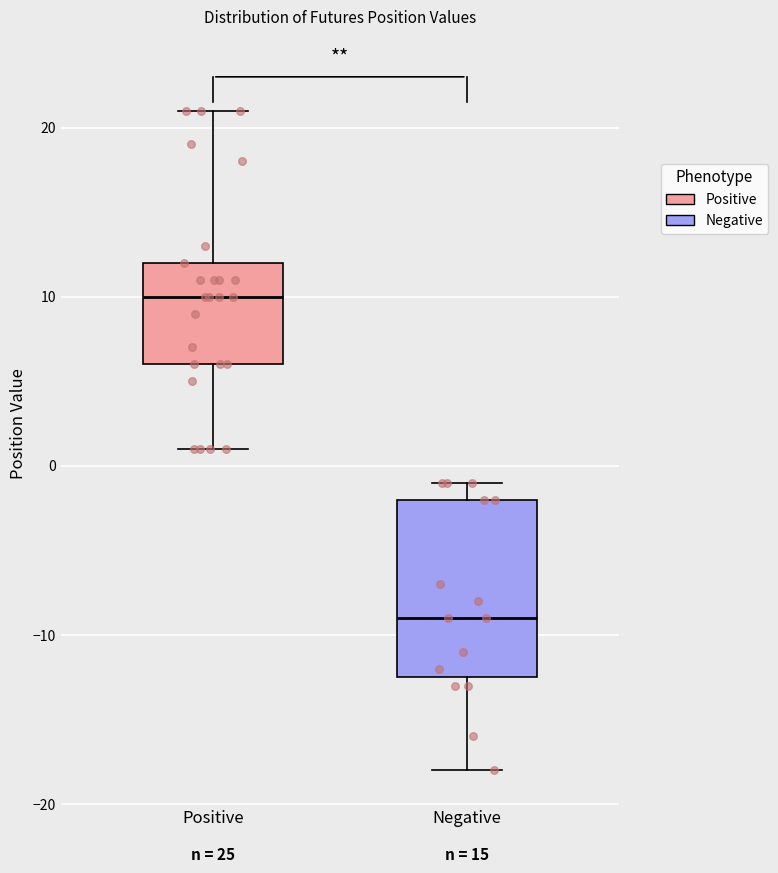

Which box is the tallest, from its lower edge to its upper edge?

Negative